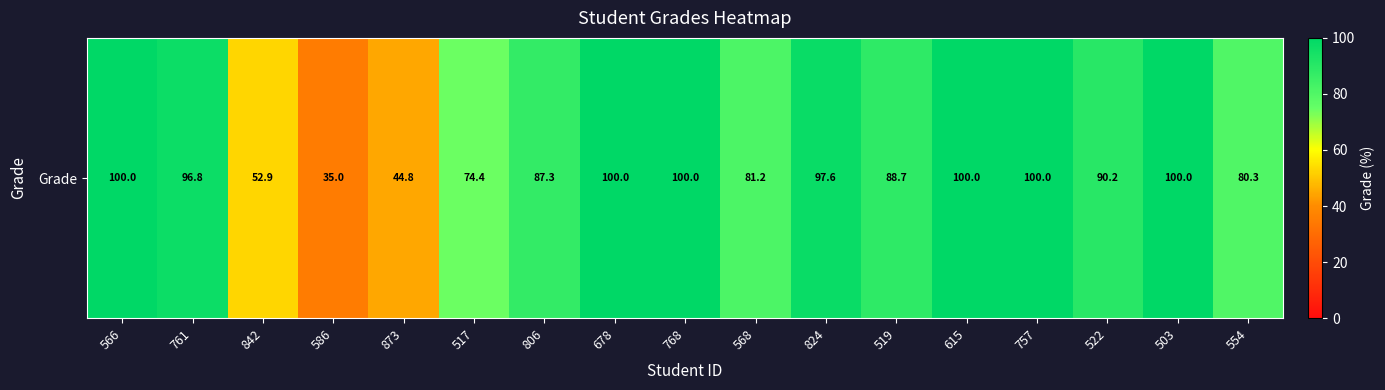

What is the sum of all values?

1429.1